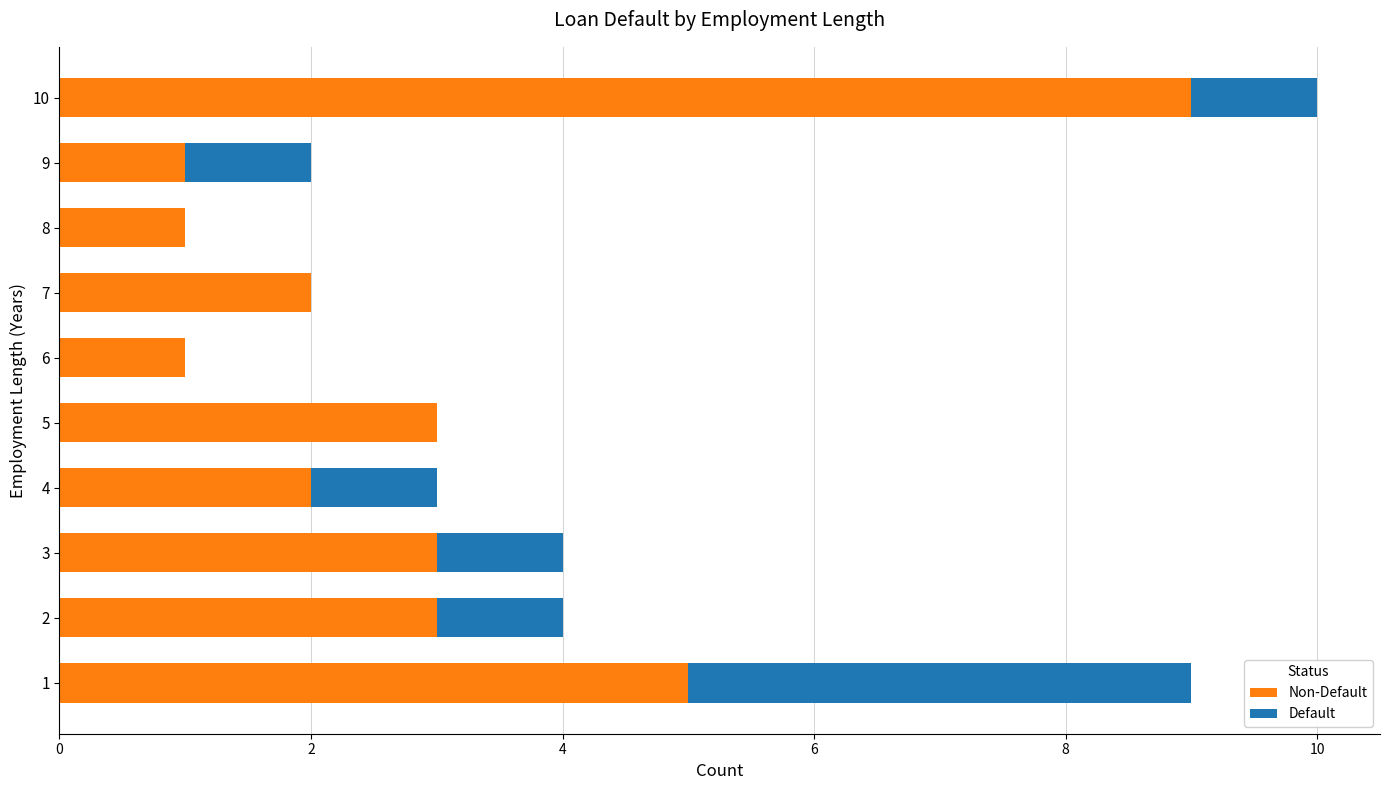

At which category is the sum across all series the highest?

10